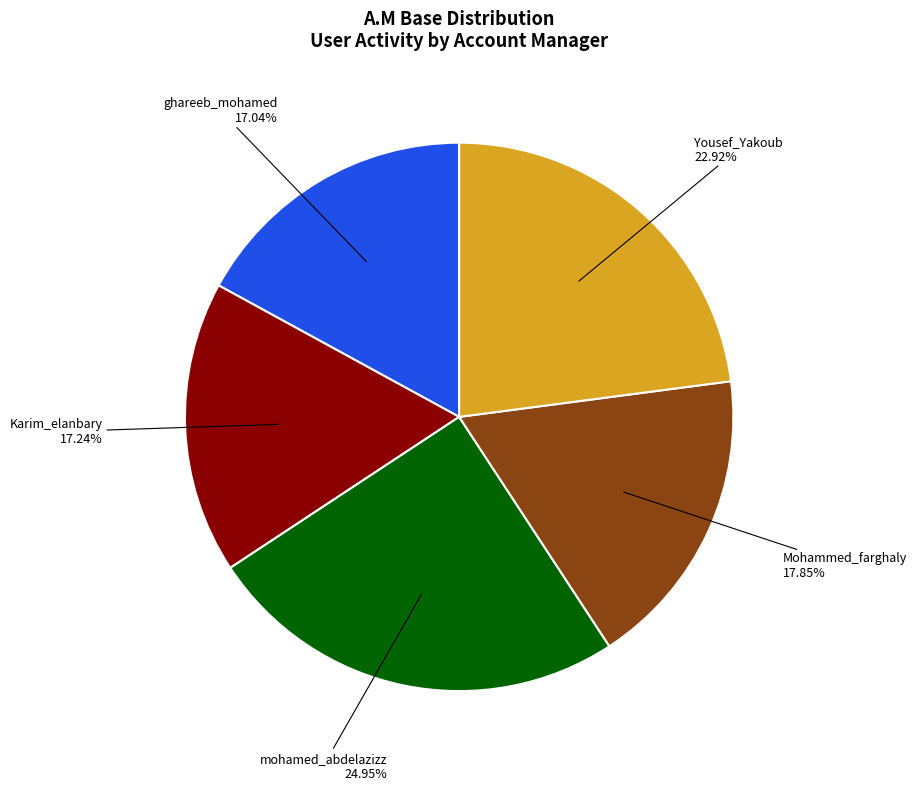

True or false: ghareeb_mohamed accounts for 28% of the total.

False